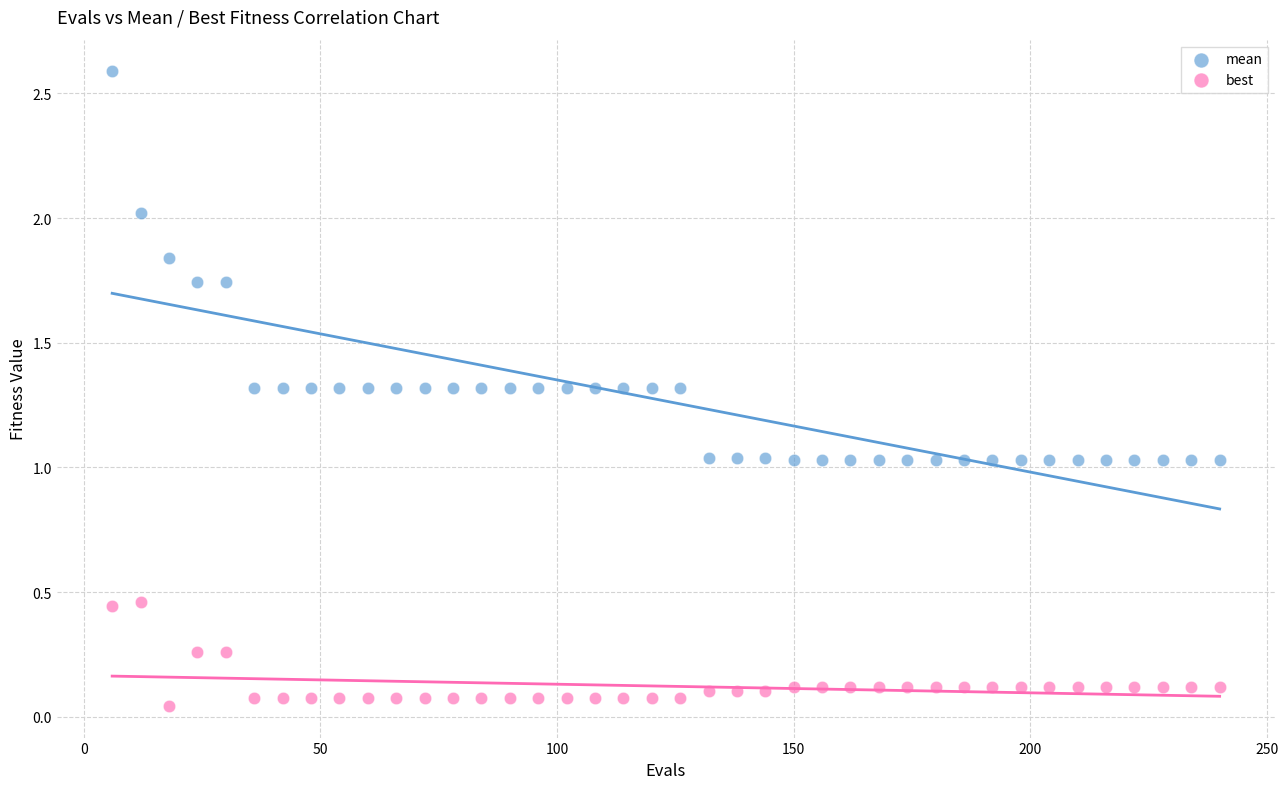

Across all data points, what is the range of Y values (max minus min)?

2.5